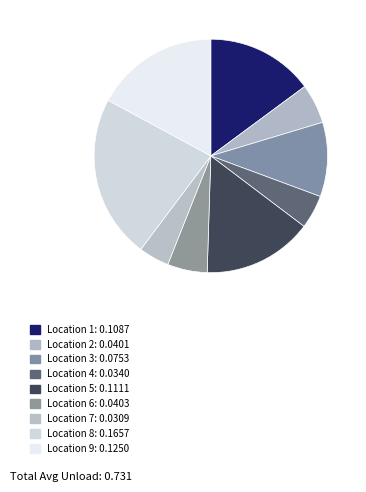

How many slices are in this pie chart?

9